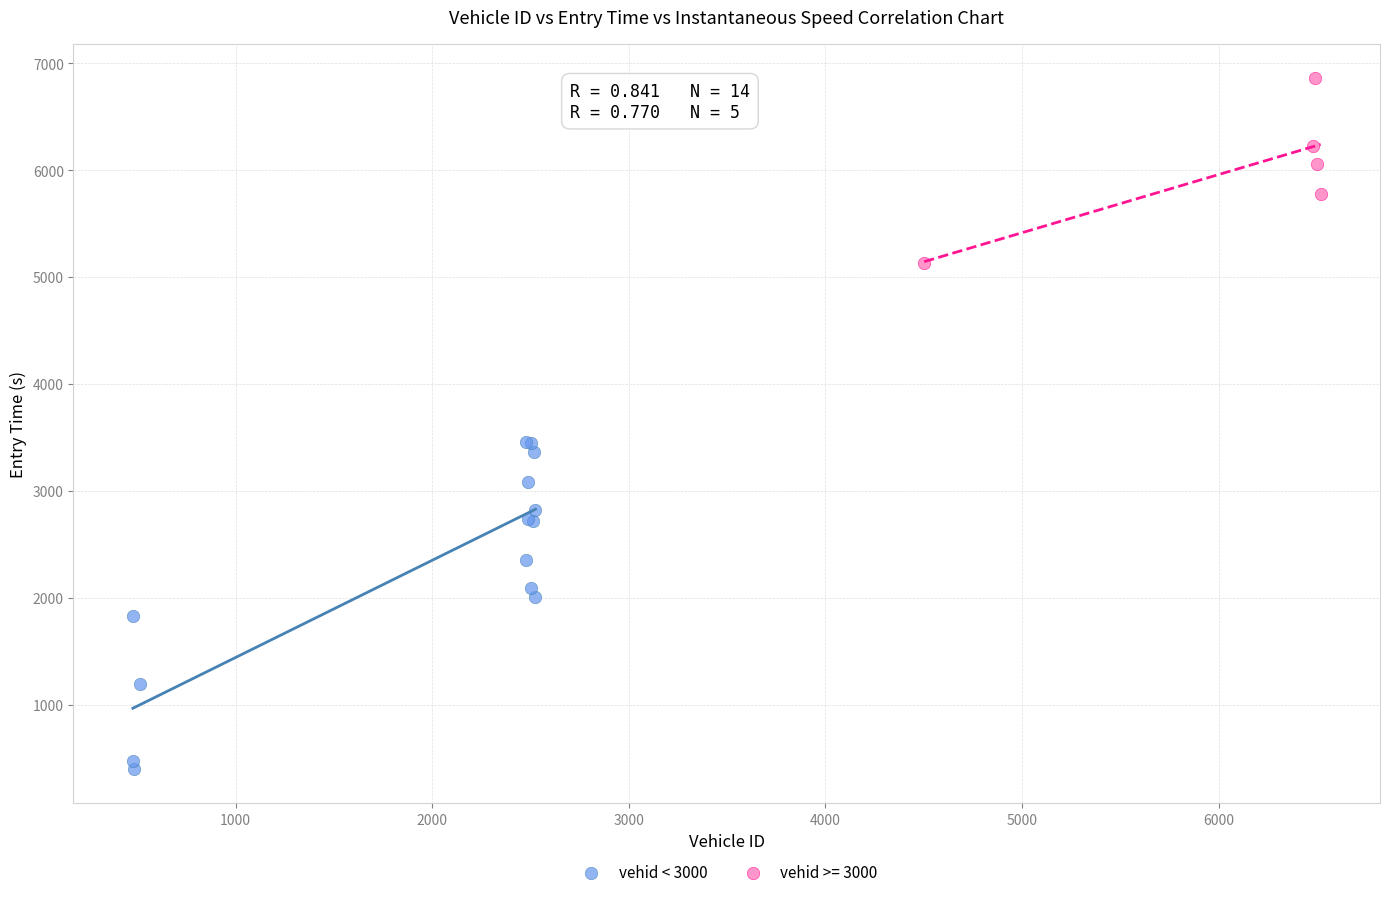

Which series contains the lowest Y value?

vehid < 3000